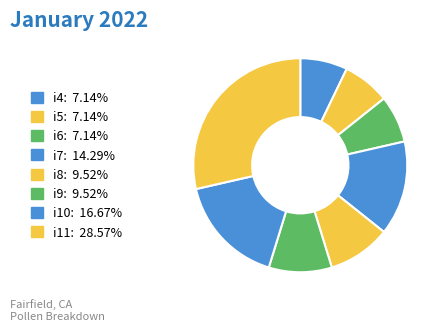

Count the number of slices in the pie.

8